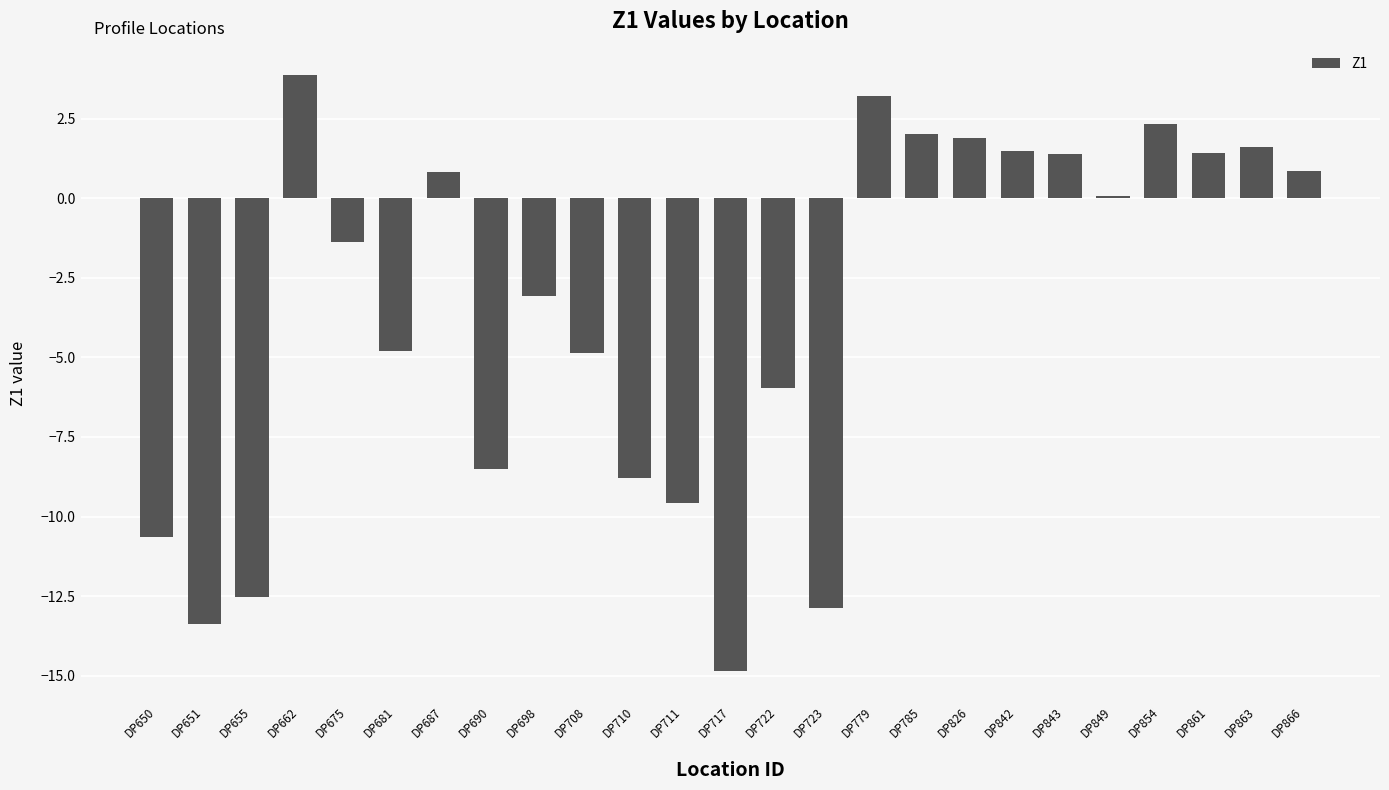

True or false: the data shows -13.4 at DP651.

True